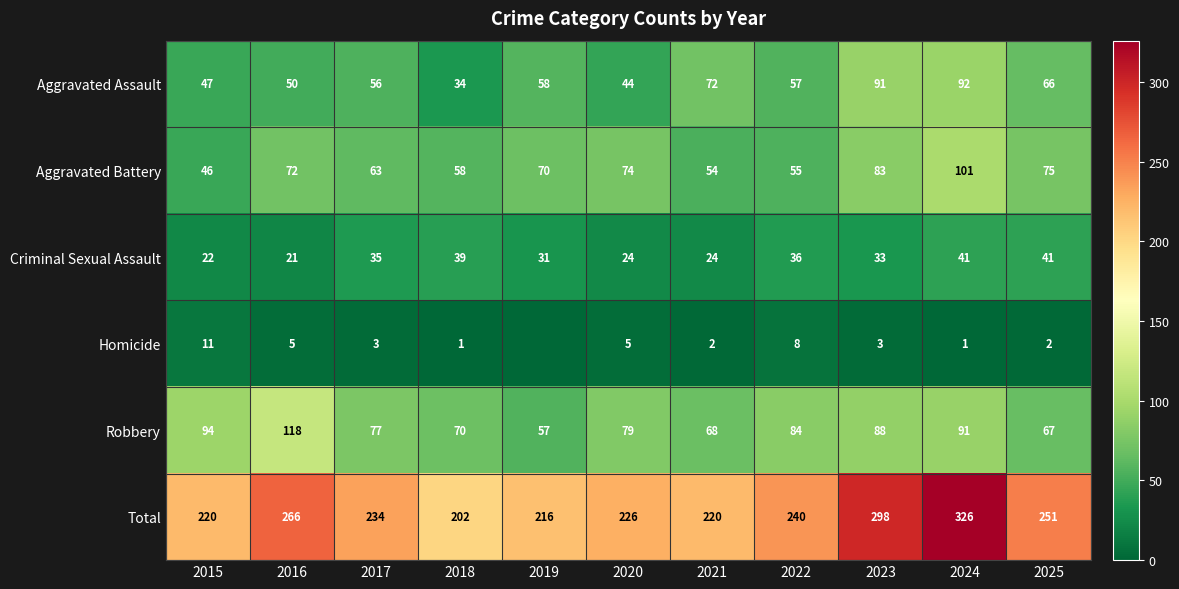

What is the highest value of the Aggravated Battery series?

101